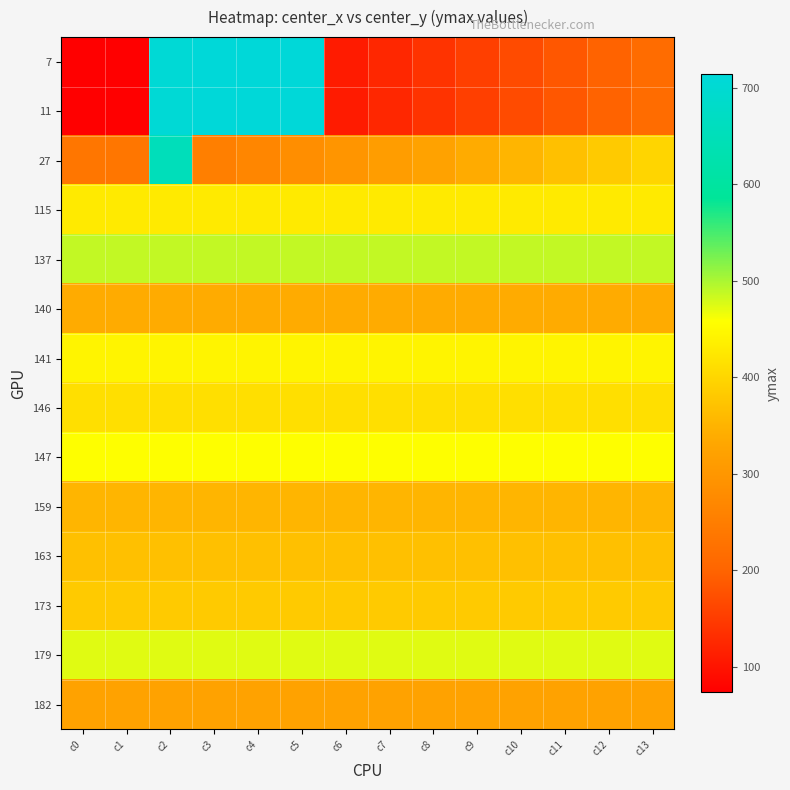

What is the maximum value shown in the chart?

714